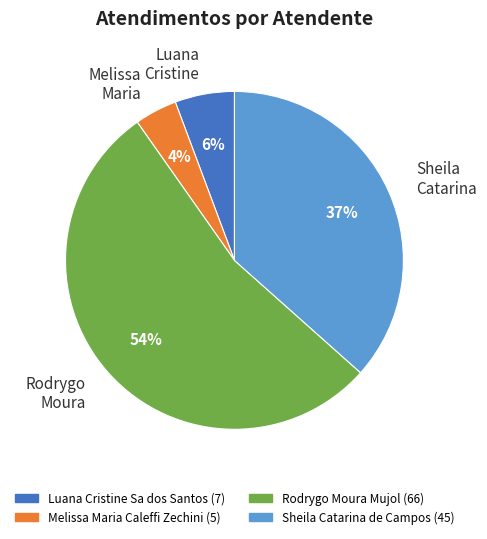

What is the majority slice?

Rodrygo Moura